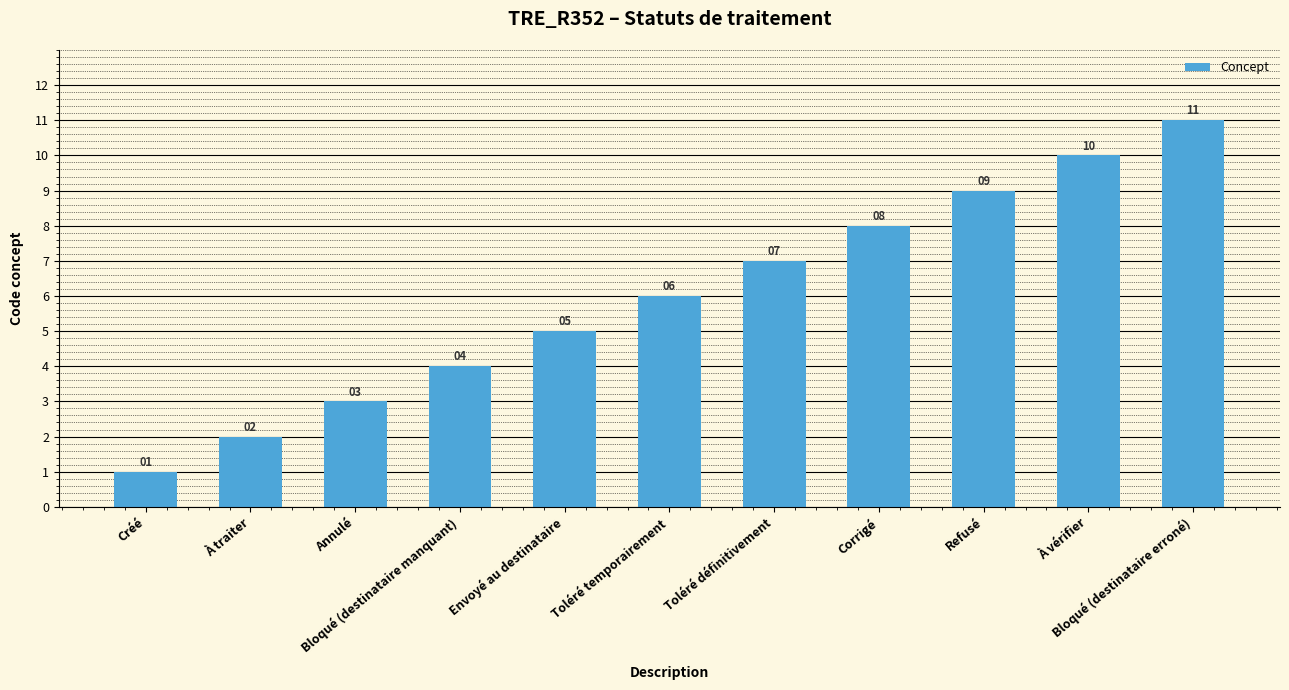

What position from the right is Annulé?

9